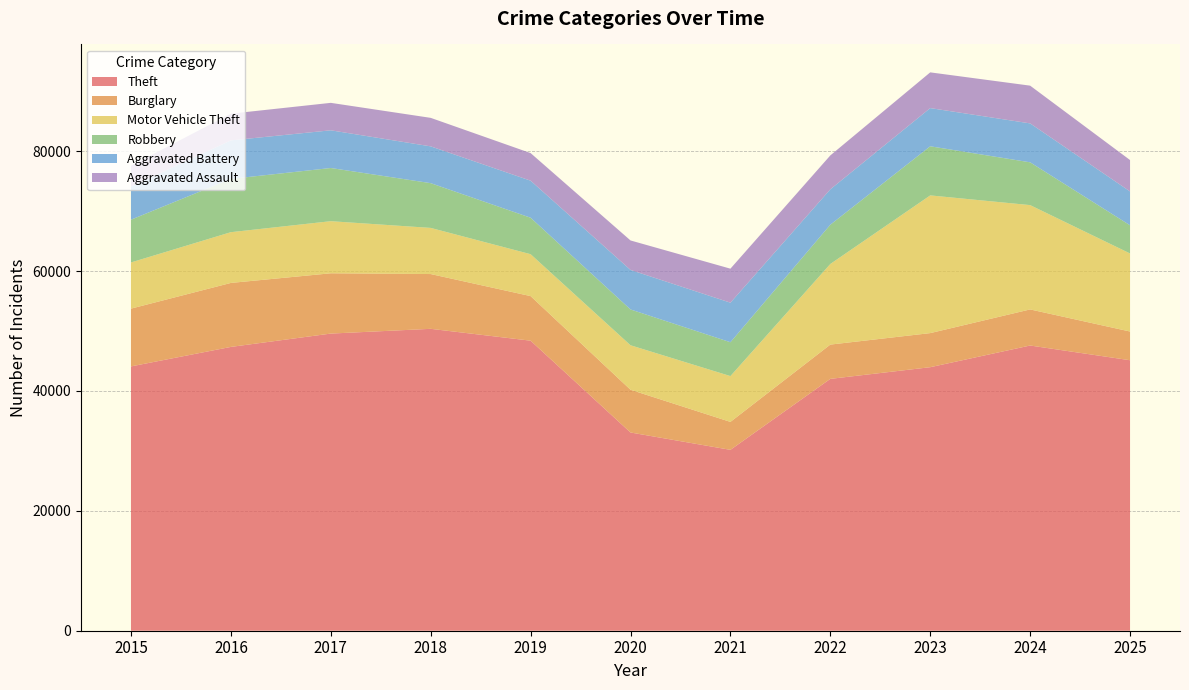

Reading left to right, extract all data points from this chart.

Theft: 44092	47344	49569	50362	48383	33068	30173	42014	43961	47577	45121
Burglary: 9639	10674	10057	9137	7436	7130	4661	5718	5686	6020	4790
Motor Vehicle Theft: 7703	8466	8691	7697	6992	7421	7642	13446	22972	17402	13020
Robbery: 7132	8887	8870	7464	6083	5972	5648	6549	8193	7138	4700
Aggravated Battery: 5506	6424	6291	6139	6181	6594	6599	5905	6372	6493	5648
Aggravated Assault: 3496	4457	4579	4755	4602	4918	5672	5656	5959	6296	5236